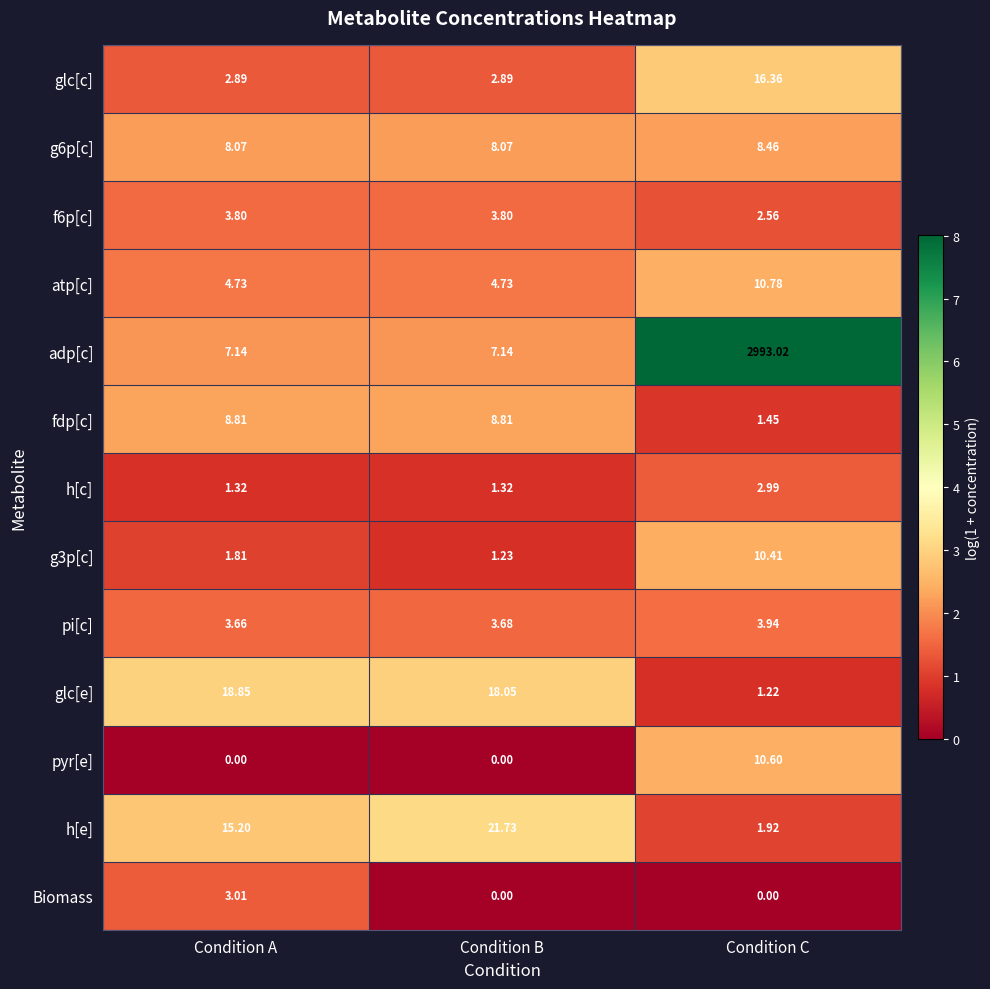

Between Condition A and Condition C, which series saw the biggest shift?

adp[c]